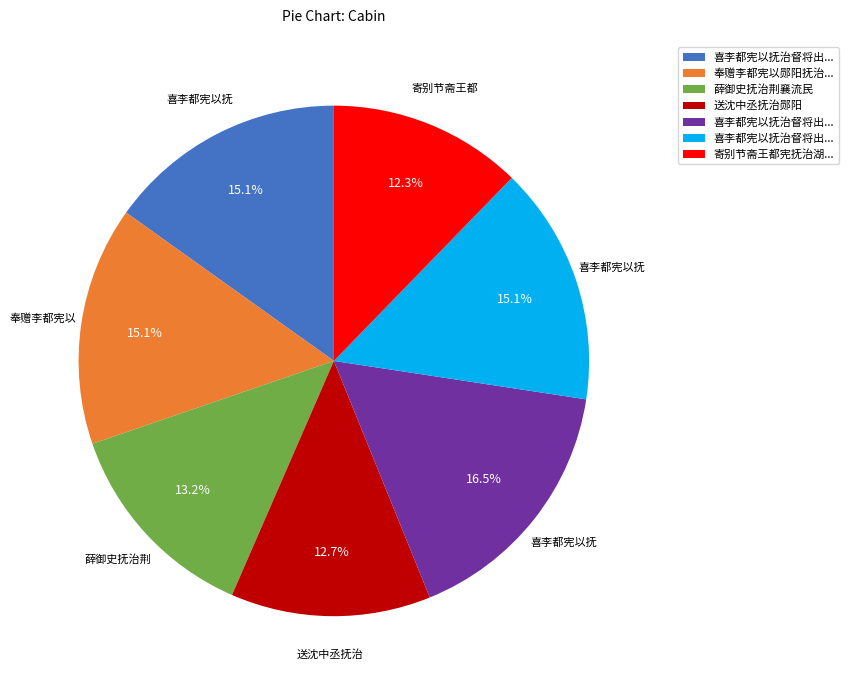

Is there a majority slice in this chart?

No